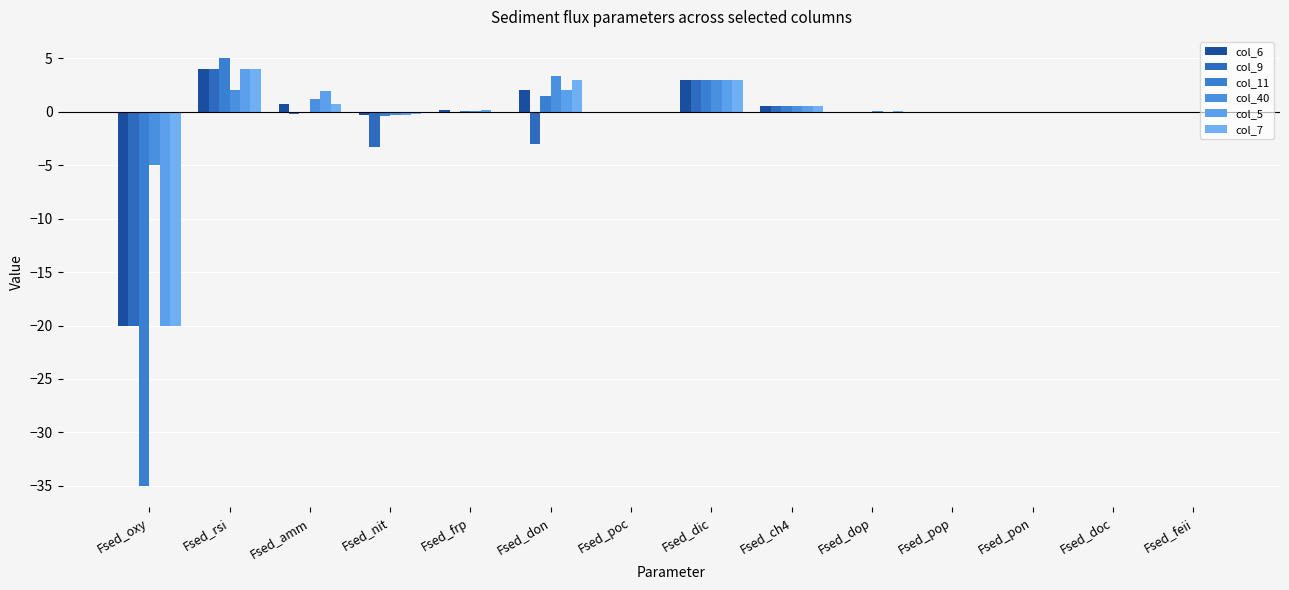

Between Fsed_dop and Fsed_feii, which series saw the biggest shift?

col_11